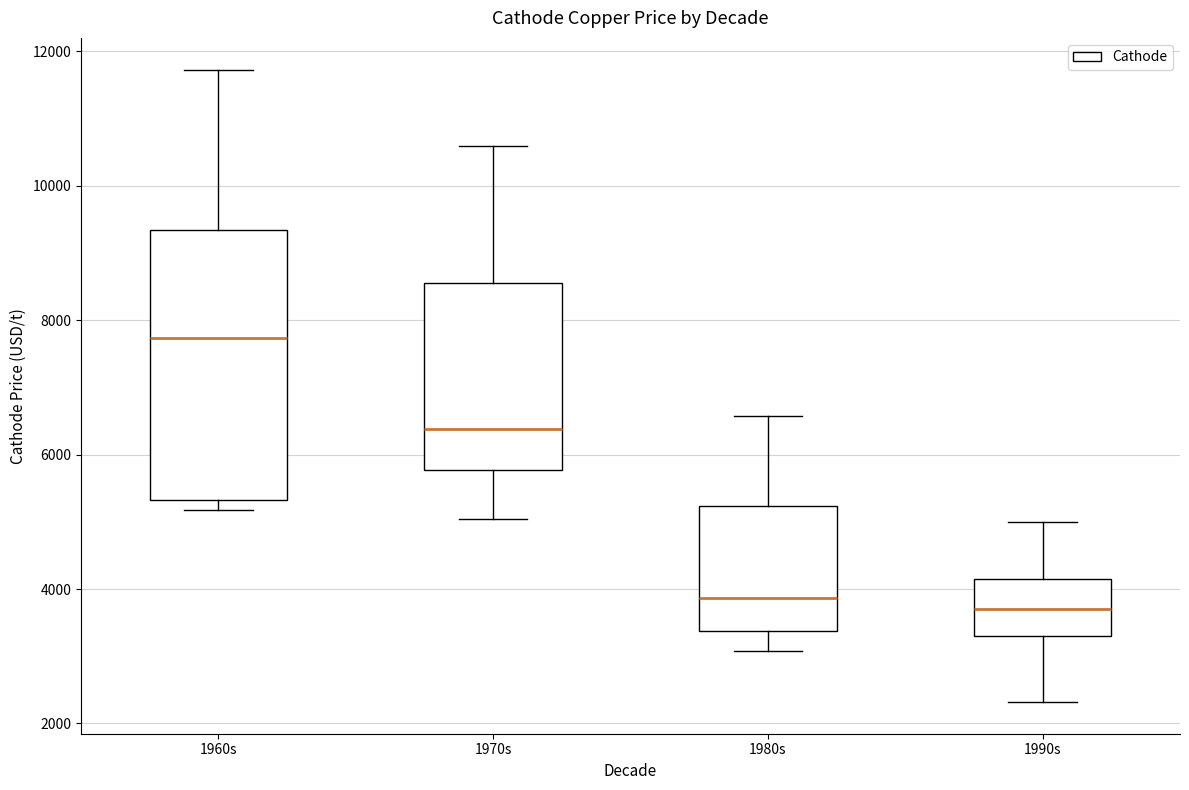

Reading left to right, transcribe this box plot: for each box, give where its median line is, the range the box spans, and where its two whiskers end, as read against the y-axis. The values are not printed on the chart, so give them approximately, as read against the axis.

1960s: median 7800, box 5400 to 9400, whiskers 5200 to 11800
1970s: median 6400, box 5800 to 8600, whiskers 5000 to 10600
1980s: median 3800, box 3400 to 5200, whiskers 3000 to 6600
1990s: median 3800, box 3400 to 4200, whiskers 2400 to 5000